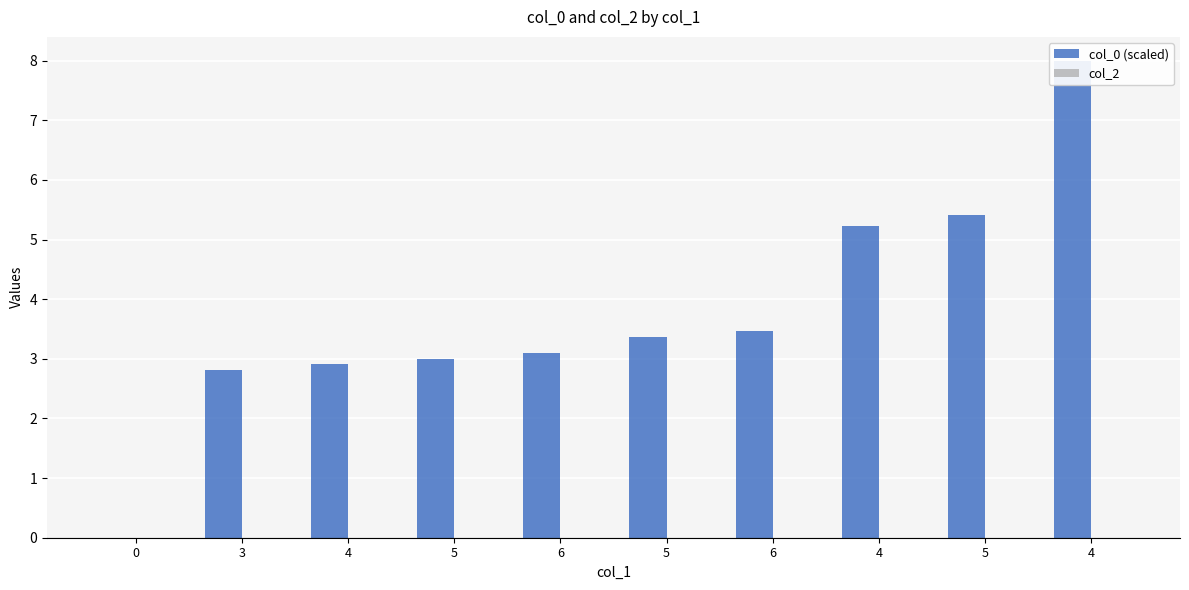

How many bars are there in each group?

2